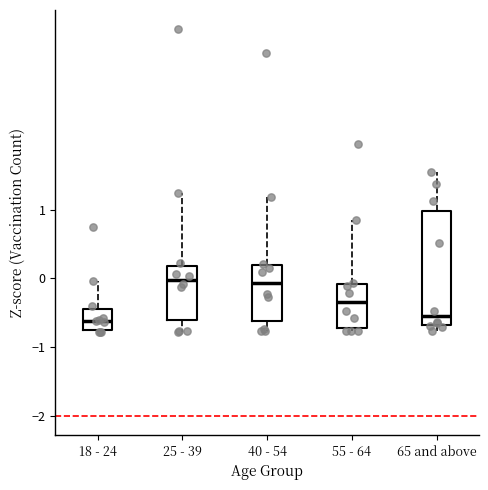

Where does the median line of the box for 40 - 54 sit on the y-axis? The values are not printed on the chart, so give them approximately, as read against the axis.

-0.1